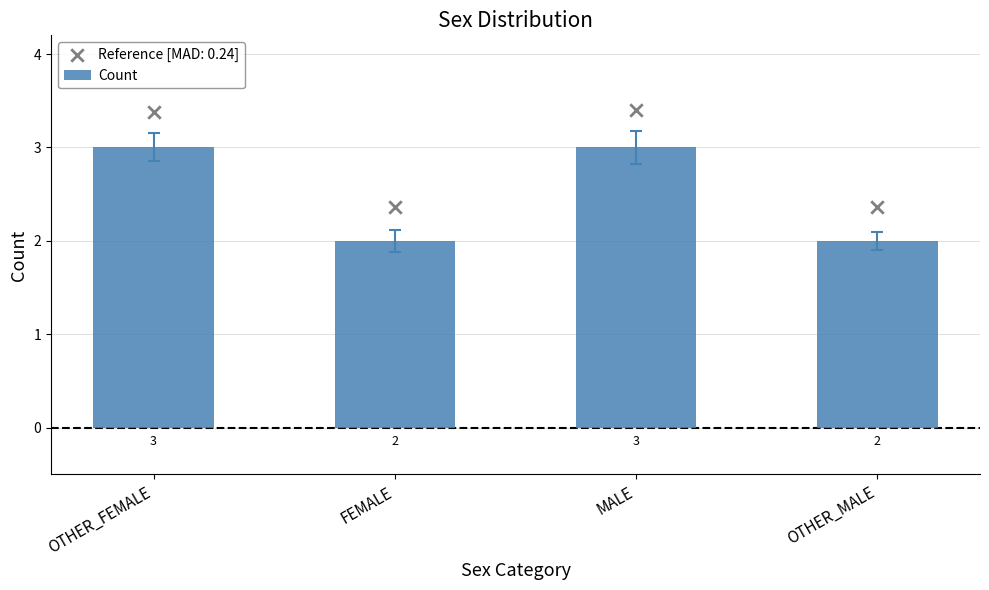

Approximately how many times larger is the value at MALE compared to OTHER_MALE?

1.5